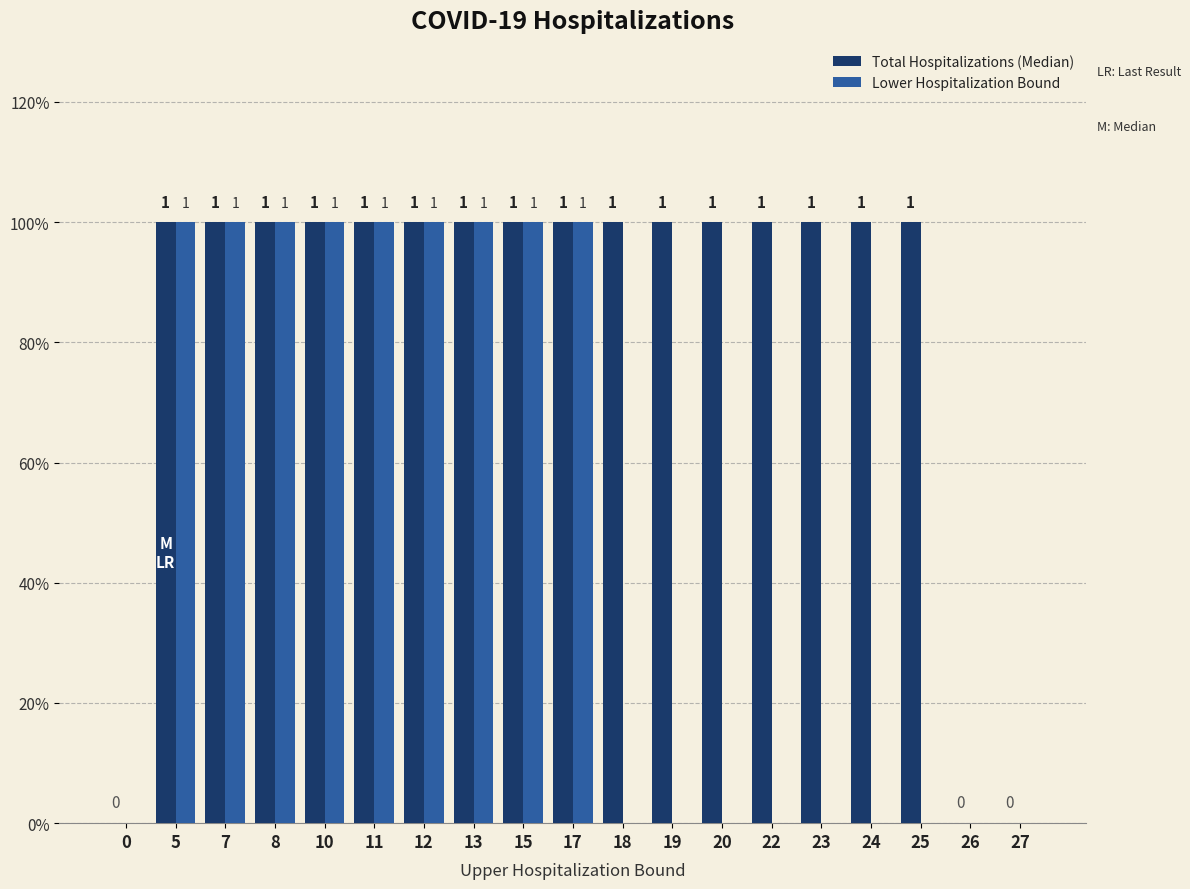

Is the value of Lower Hospitalization Bound at 17 greater than the value of Total Hospitalizations (Median) at 5?

No